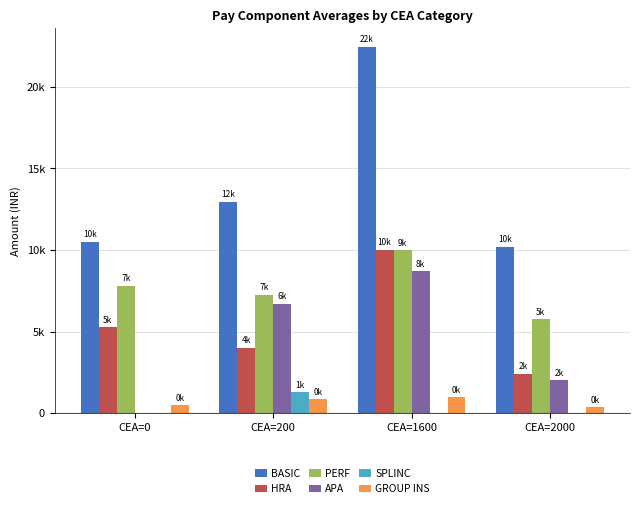

What are all the series names shown in the legend?

BASIC, HRA, PERF, APA, SPLINC, GROUP INS